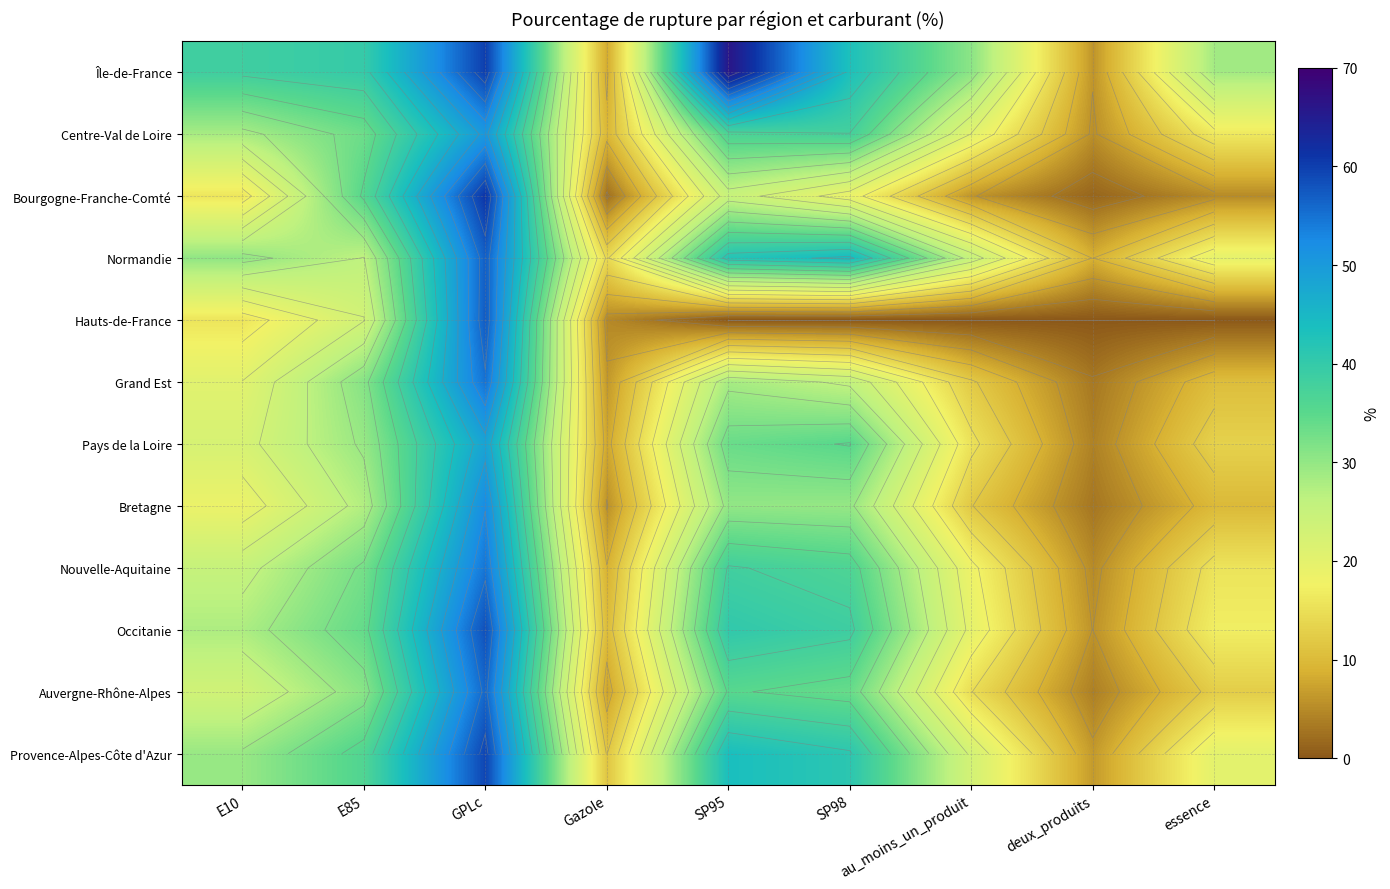

The Auvergne-Rhône-Alpes series shows 55.3 at SP95. True or false?

False